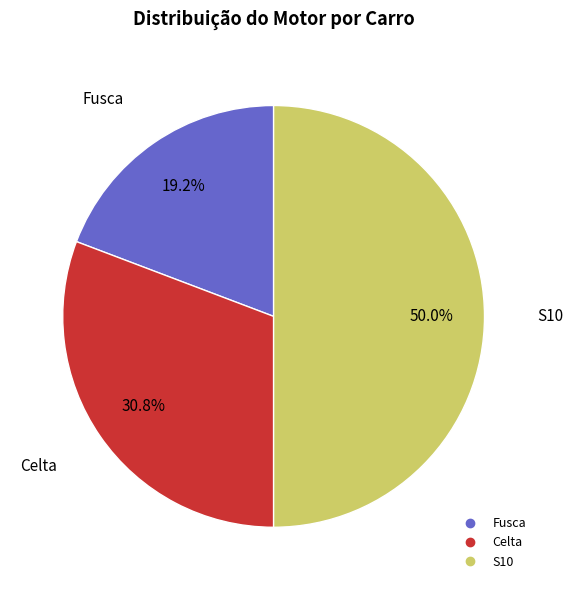

To the nearest percent, what is the average slice percentage?

33%